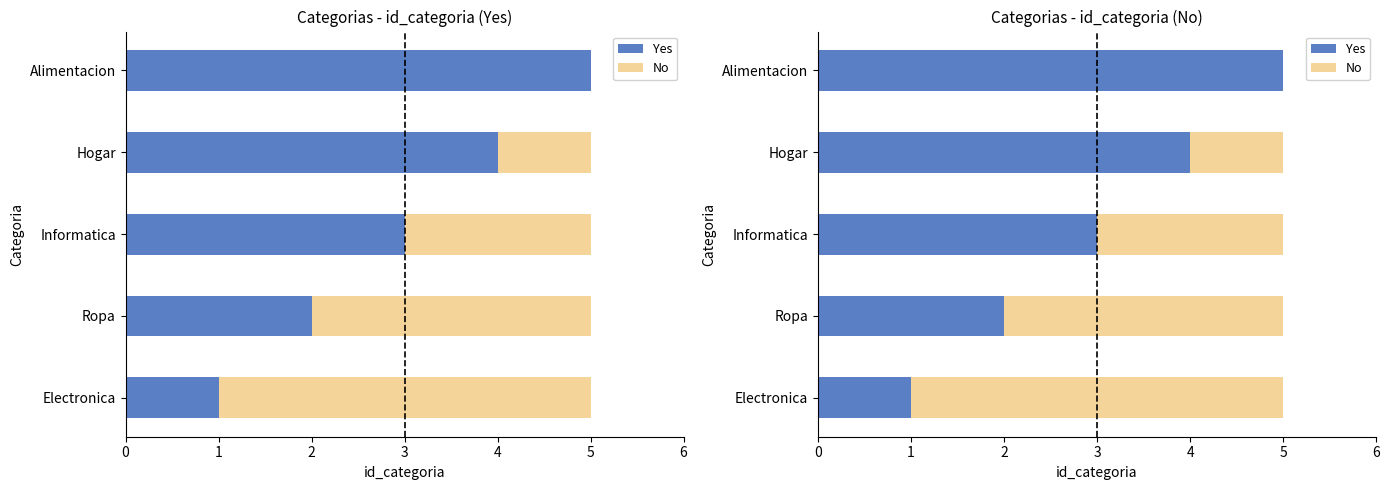

How many bars are there in total?

10